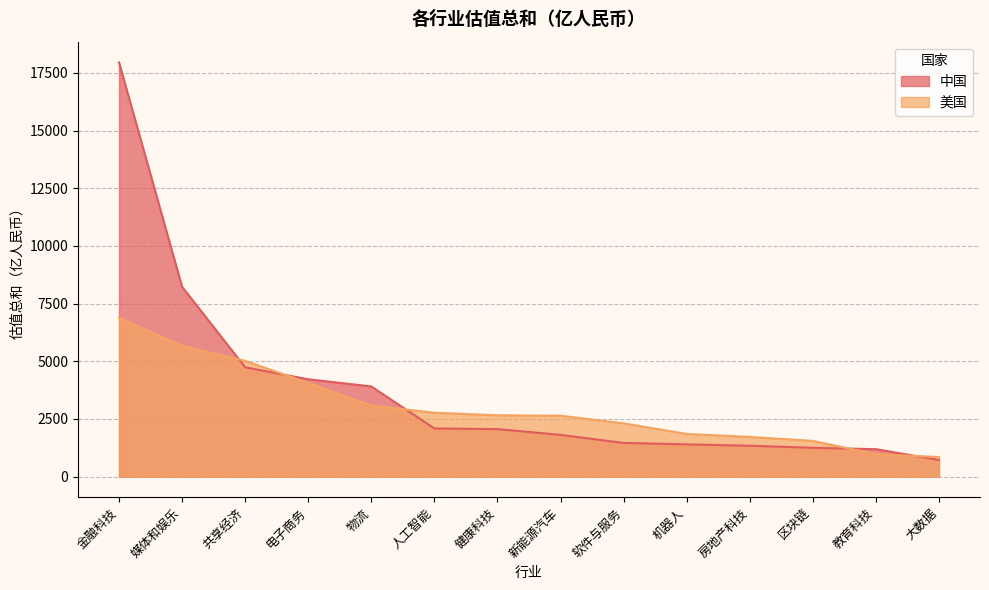

What is the lowest value of the 美国 series?

850